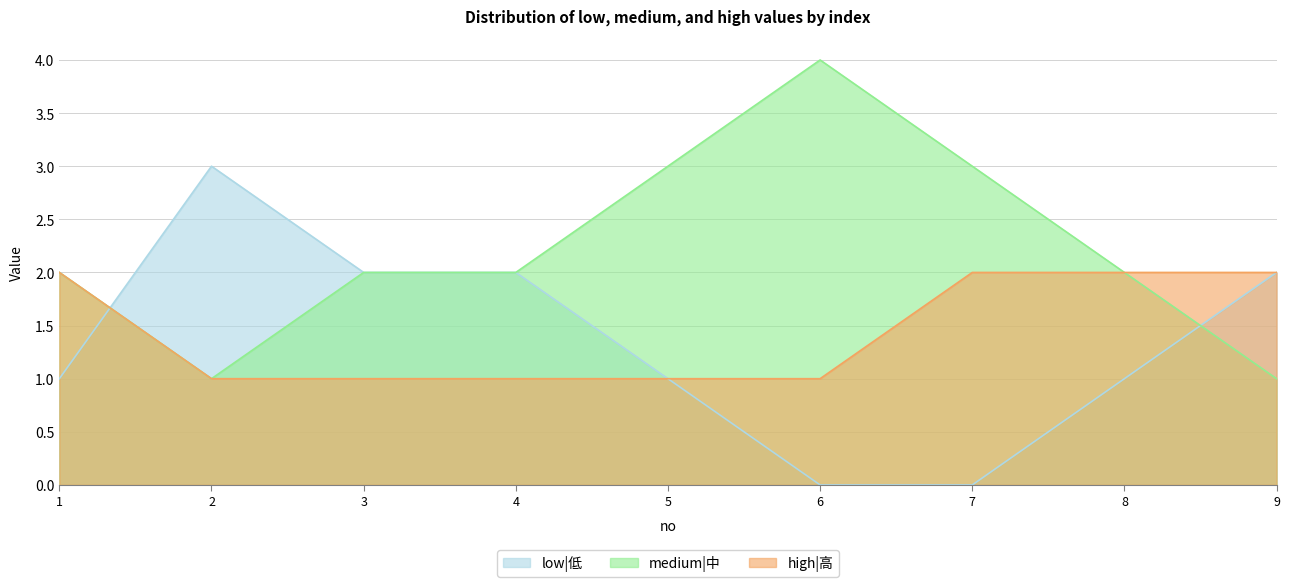

Reading left to right, list all the values displayed in this chart.

low|低: 1	3	2	2	1	0	0	1	2
medium|中: 2	1	2	2	3	4	3	2	1
high|高: 2	1	1	1	1	1	2	2	2